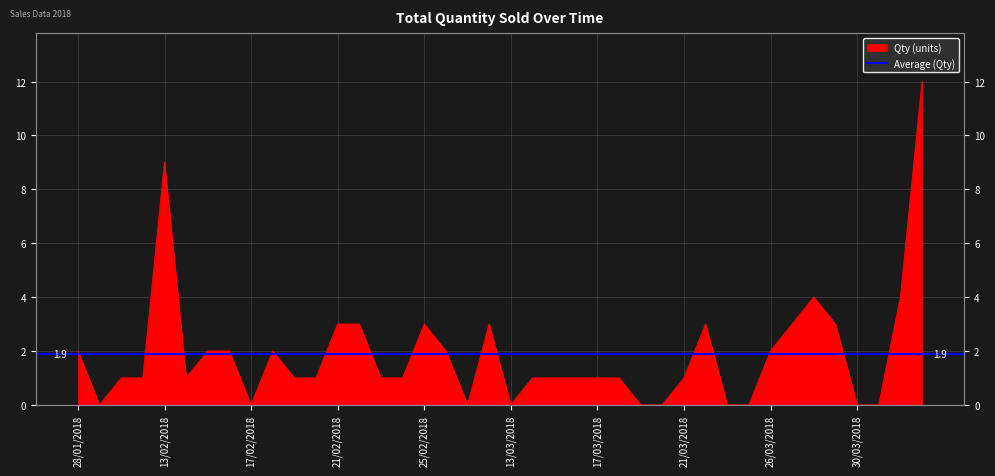

Reading right to left, list all the values displayed in this chart.

14/04/2018=12	13/04/2018=4	31/03/2018=0	30/03/2018=0	29/03/2018=3	28/03/2018=4	27/03/2018=3	26/03/2018=2	25/03/2018=0	24/03/2018=0	22/03/2018=3	21/03/2018=1	20/03/2018=0	19/03/2018=0	18/03/2018=1	17/03/2018=1	16/03/2018=1	15/03/2018=1	14/03/2018=1	13/03/2018=0	28/02/2018=3	27/02/2018=0	26/02/2018=2	25/02/2018=3	24/02/2018=1	23/02/2018=1	22/02/2018=3	21/02/2018=3	20/02/2018=1	19/02/2018=1	18/02/2018=2	17/02/2018=0	16/02/2018=2	15/02/2018=2	14/02/2018=1	13/02/2018=9	31/01/2018=1	30/01/2018=1	29/01/2018=0	28/01/2018=2